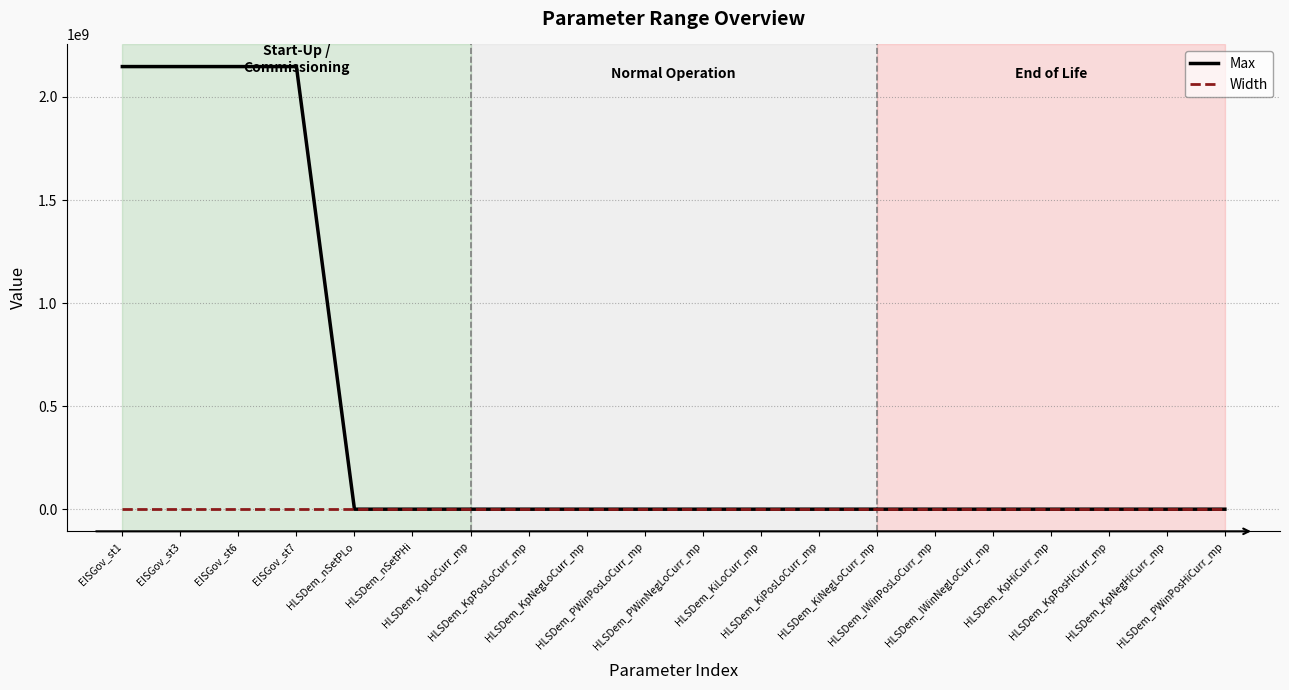

What value does the Width series have at HLSDem_KpPosHiCurr_mp?

-1